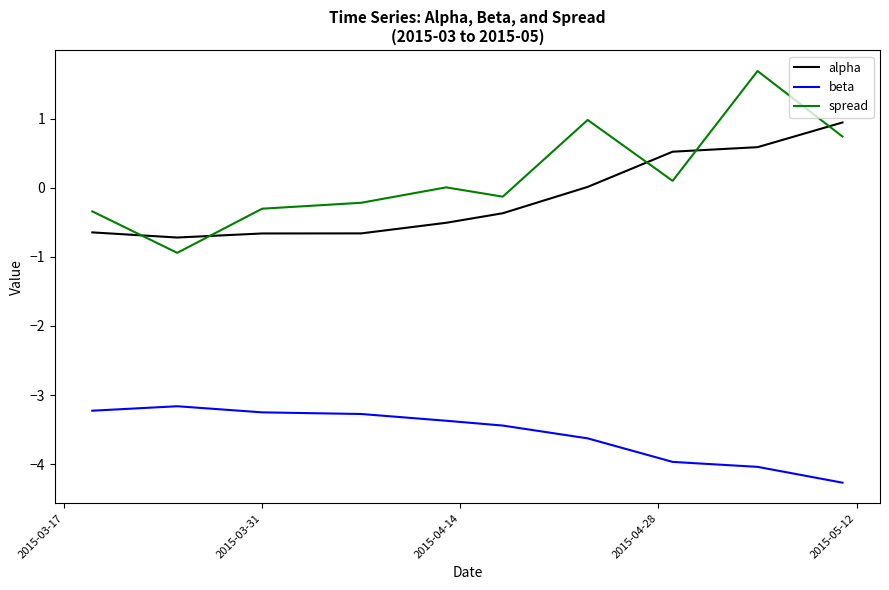

How many lines are shown in the chart?

3